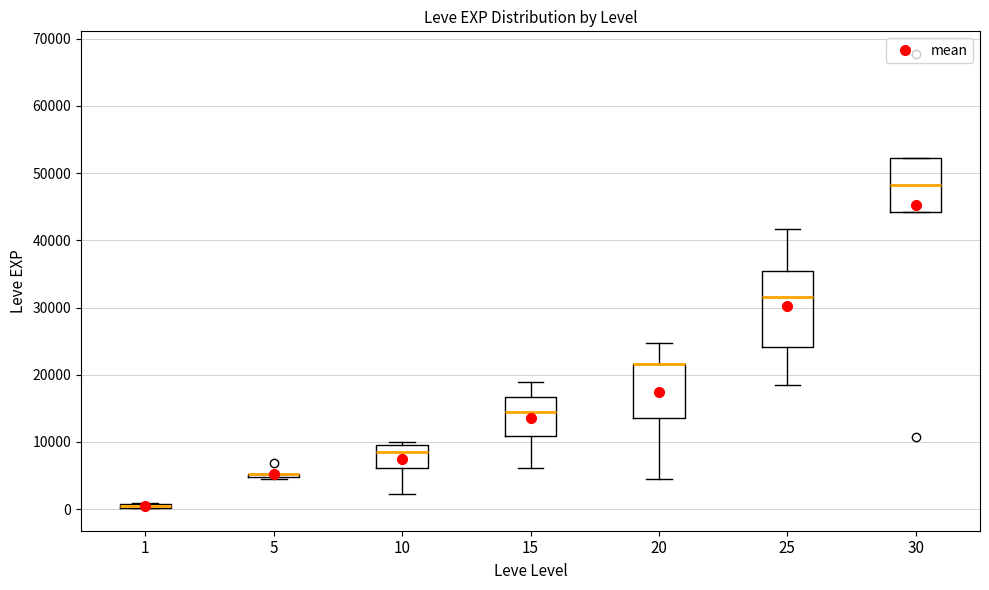

Where does the lower whisker of the box at x = 25 end on the y-axis? The values are not printed on the chart, so give them approximately, as read against the axis.

18000